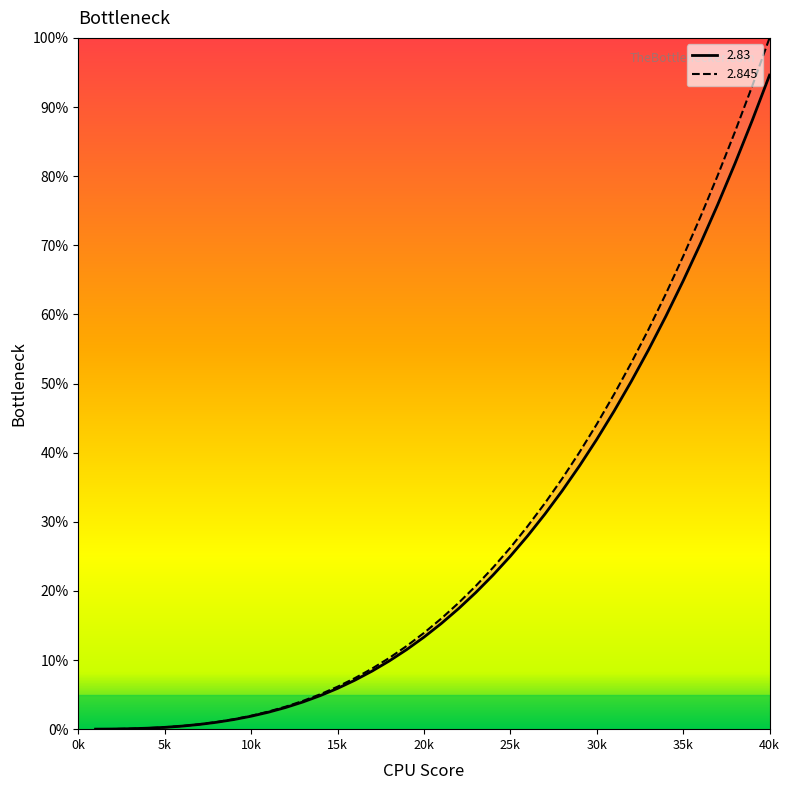

Which has a higher value, 8 or 12?

12